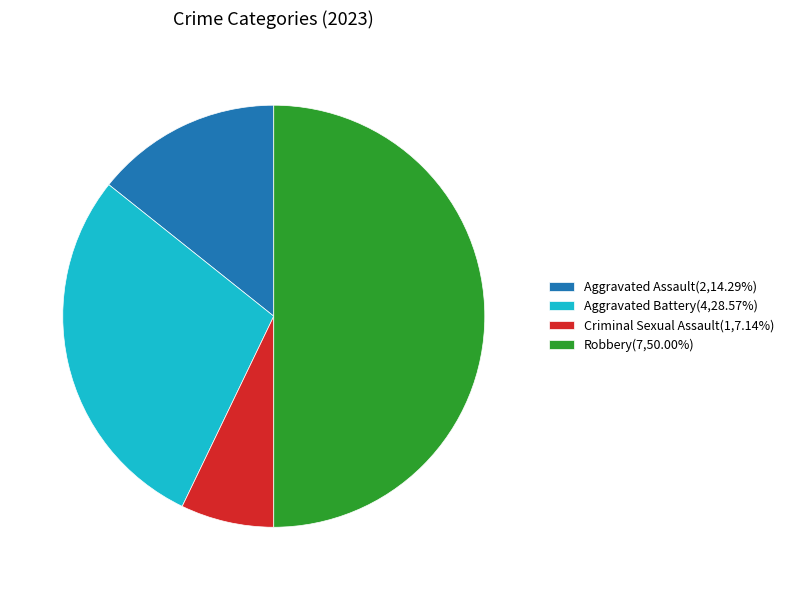

Does Aggravated Battery(4,28.57%) account for over 50% of the chart?

No